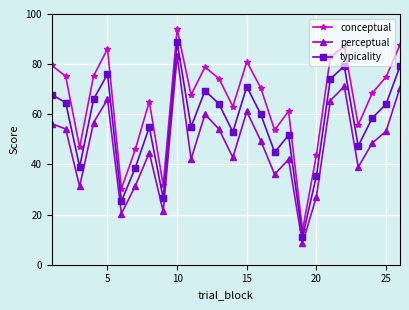

How many values in the typicality series are below 60?

13